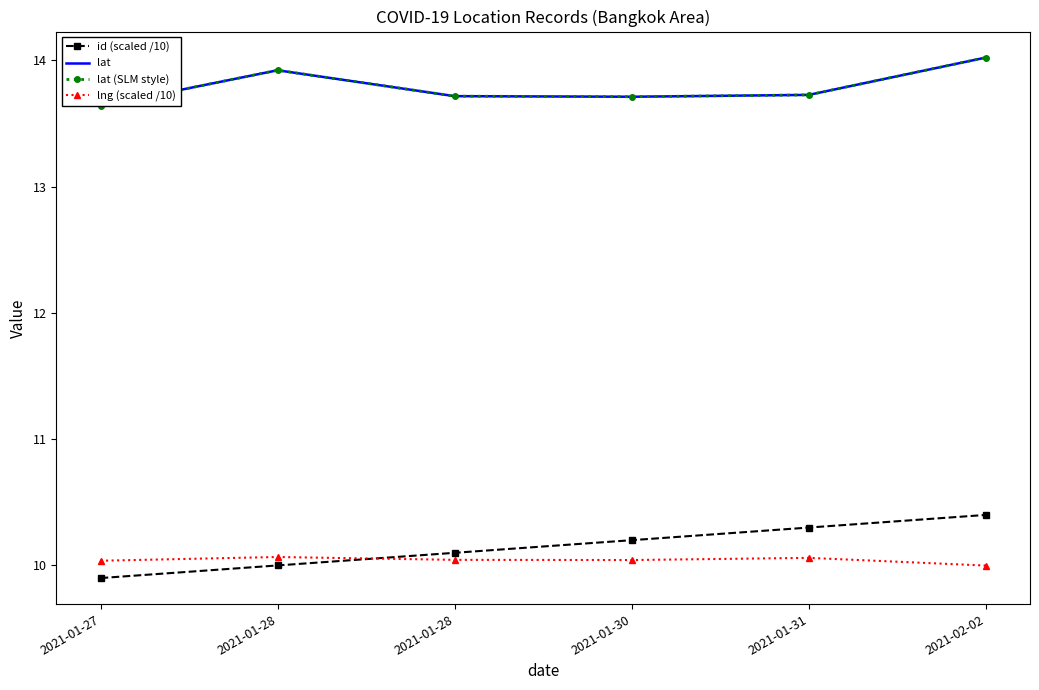

Read the lng (scaled /10) value at 2021-01-31.

10.1